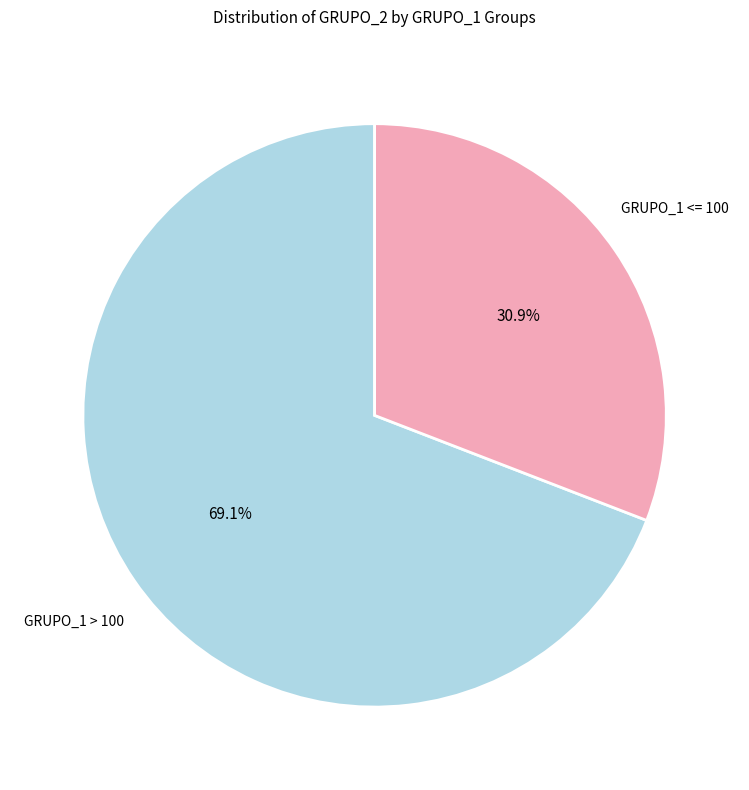

Is there a majority slice in this chart?

Yes